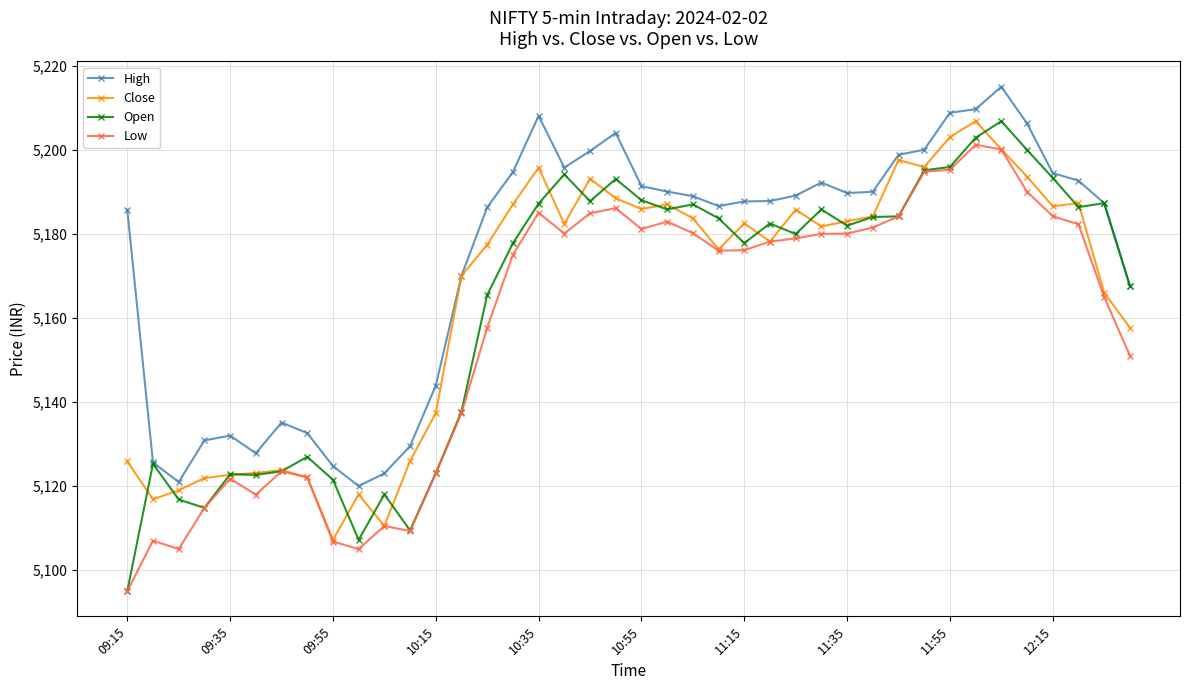

At how many categories does at least one series exceed 5102?

40